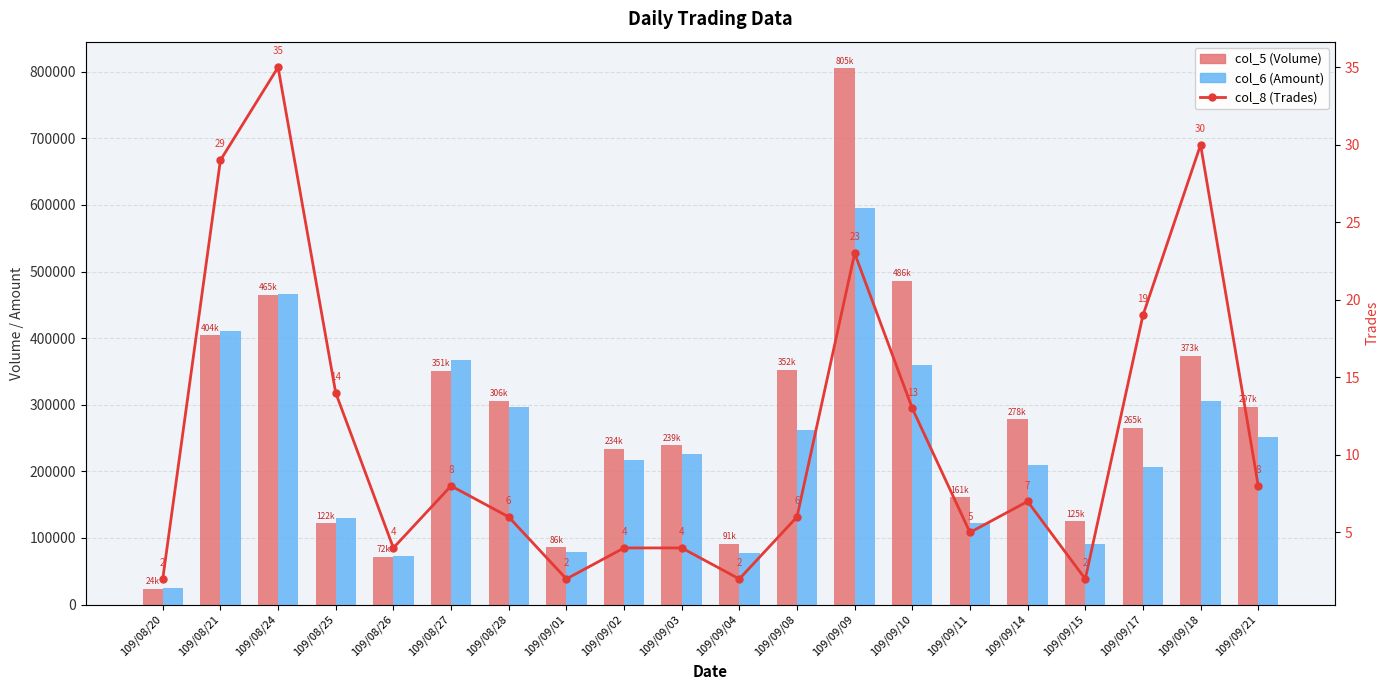

Are the bars horizontal?

No